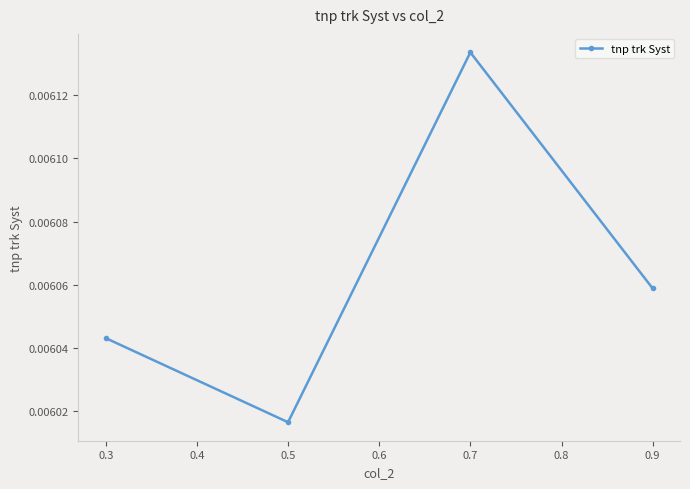

Count the values in the range 0 to 1.

4